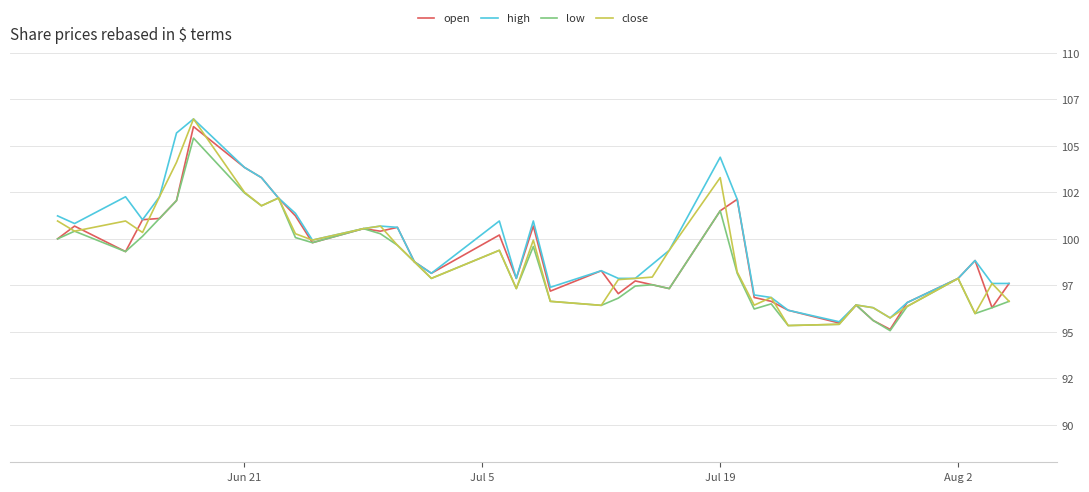

What are all the series names shown in the legend?

open, high, low, close